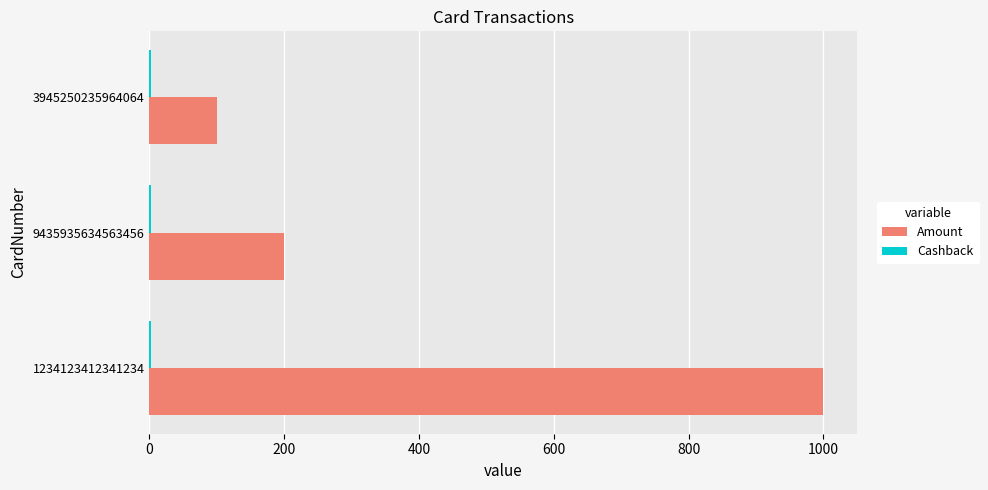

Which category has the highest value across all series?

1234123412341234